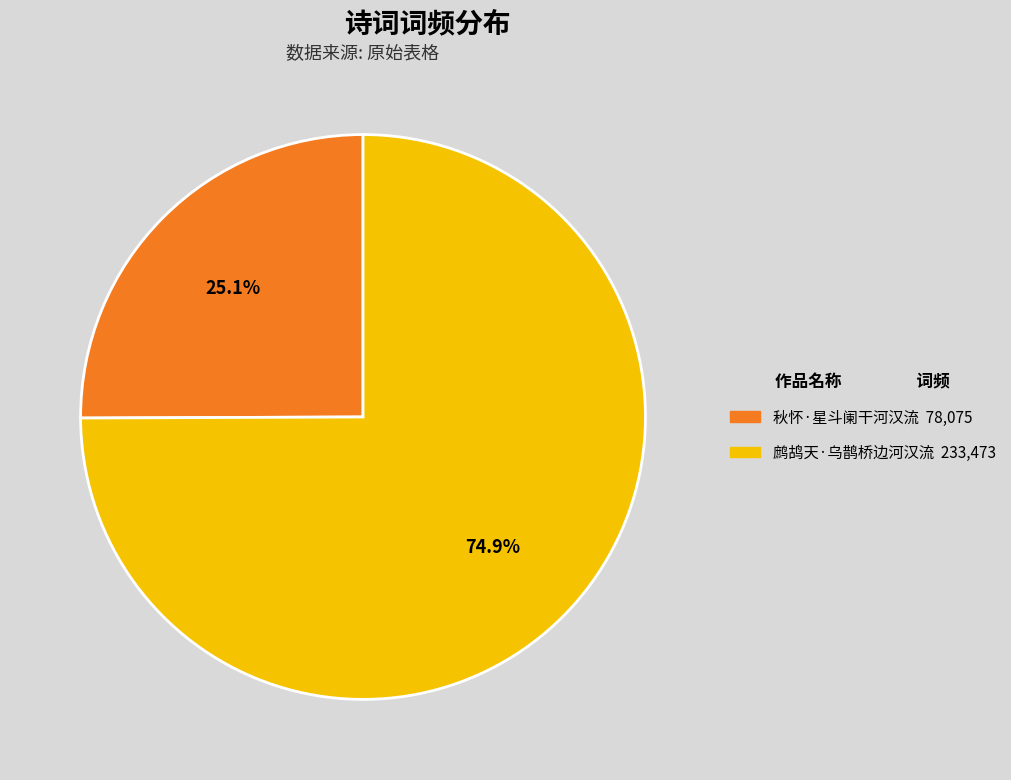

Is there any slice that represents more than half of the pie?

Yes